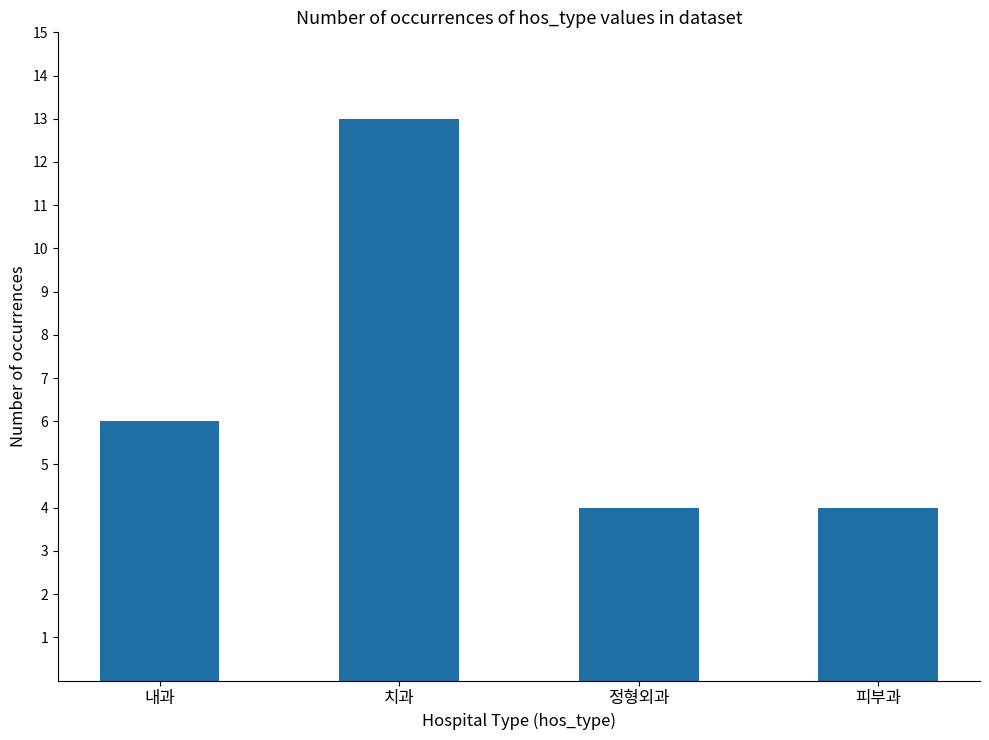

What is the greatest value displayed?

13